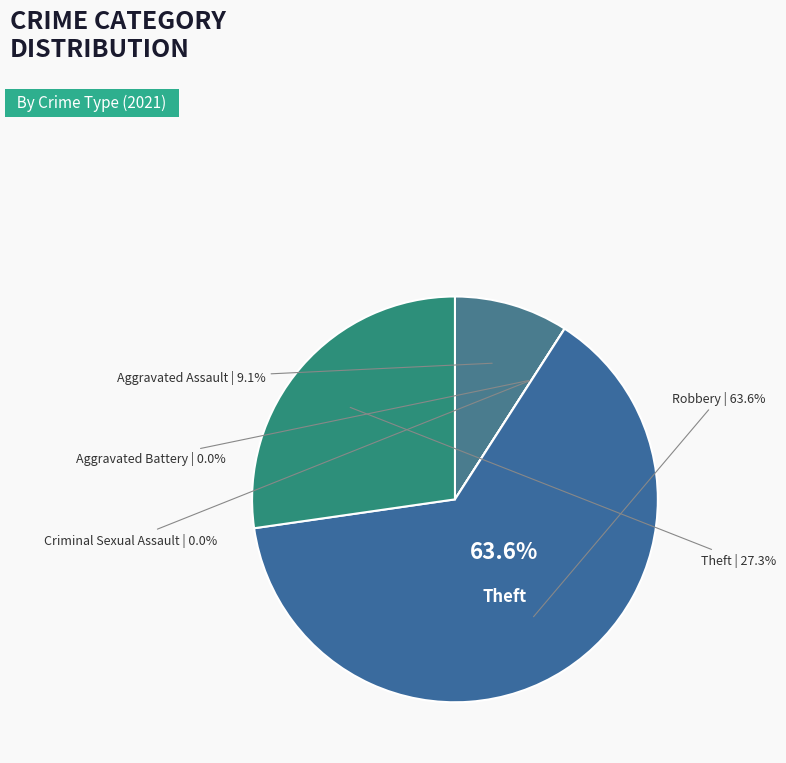

To the nearest percent, what is the difference between the Criminal Sexual Assault and Robbery slice percentages?

64%